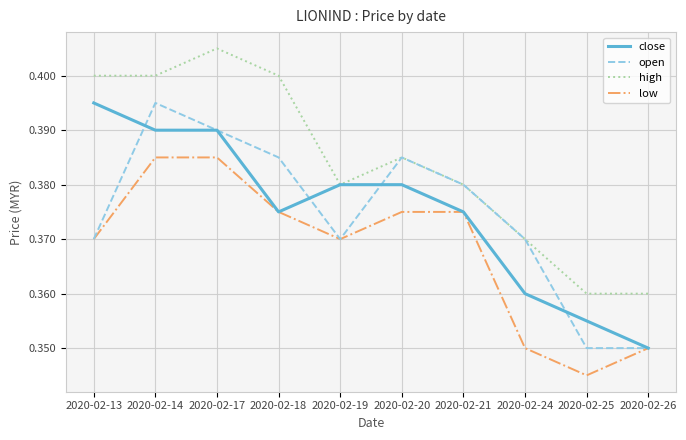

Which series has the largest total across all categories?

high